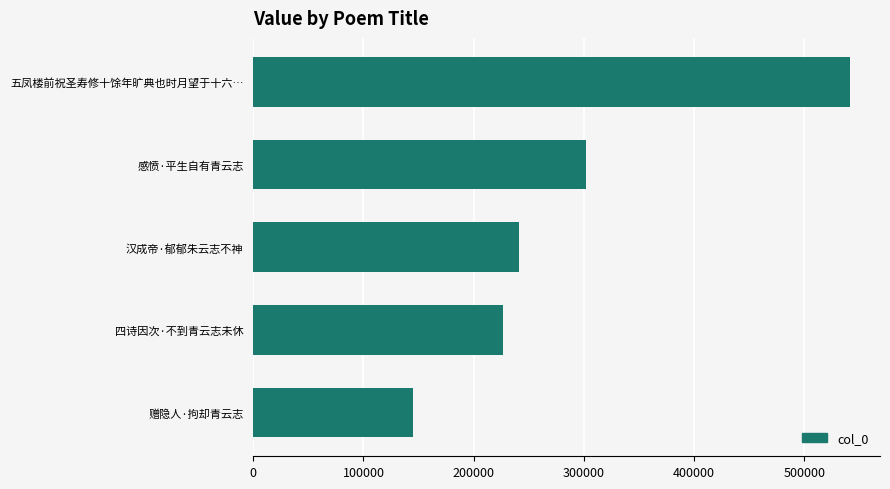

Are the bars horizontal?

Yes